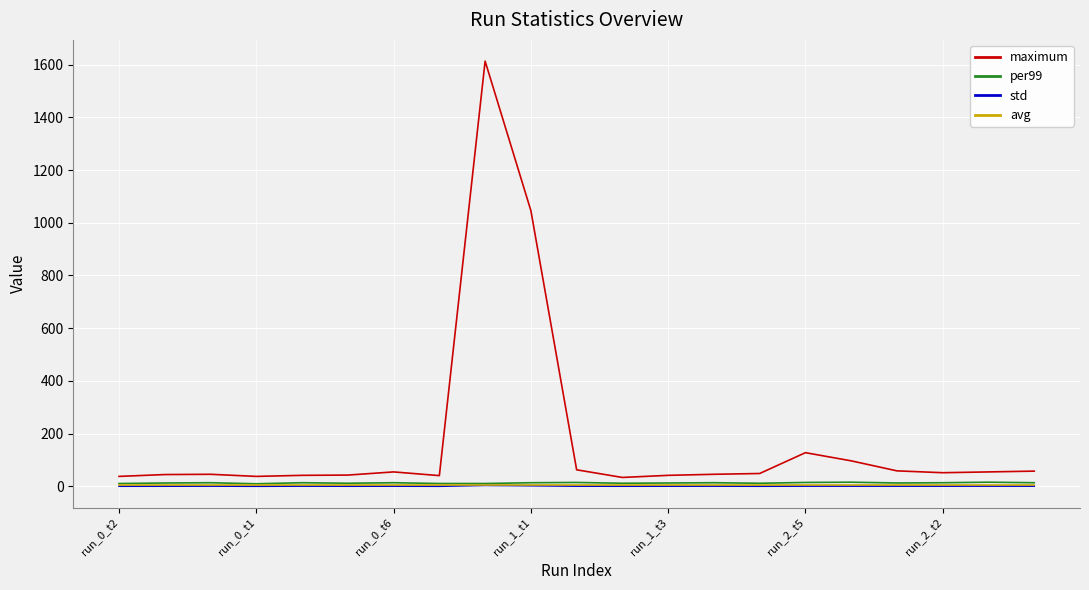

Which series has the largest total across all categories?

maximum